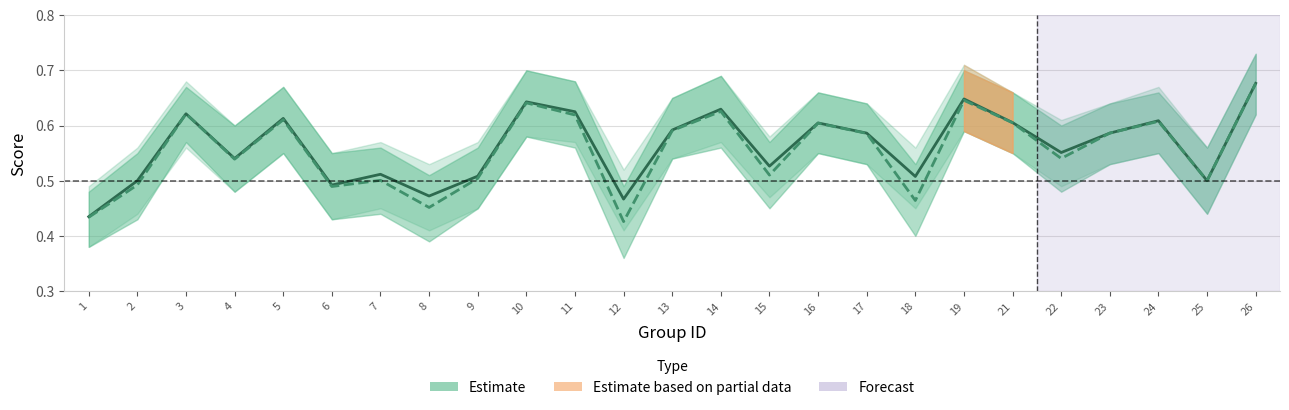

Is it true that f1 equals 0.5 at 8?

True